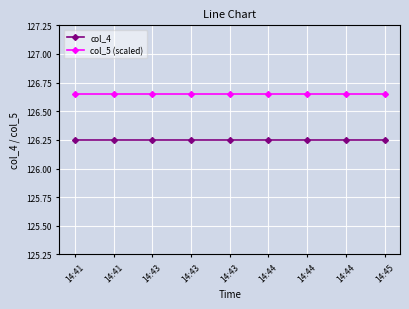

Is this an area chart (filled region under the line)?

No